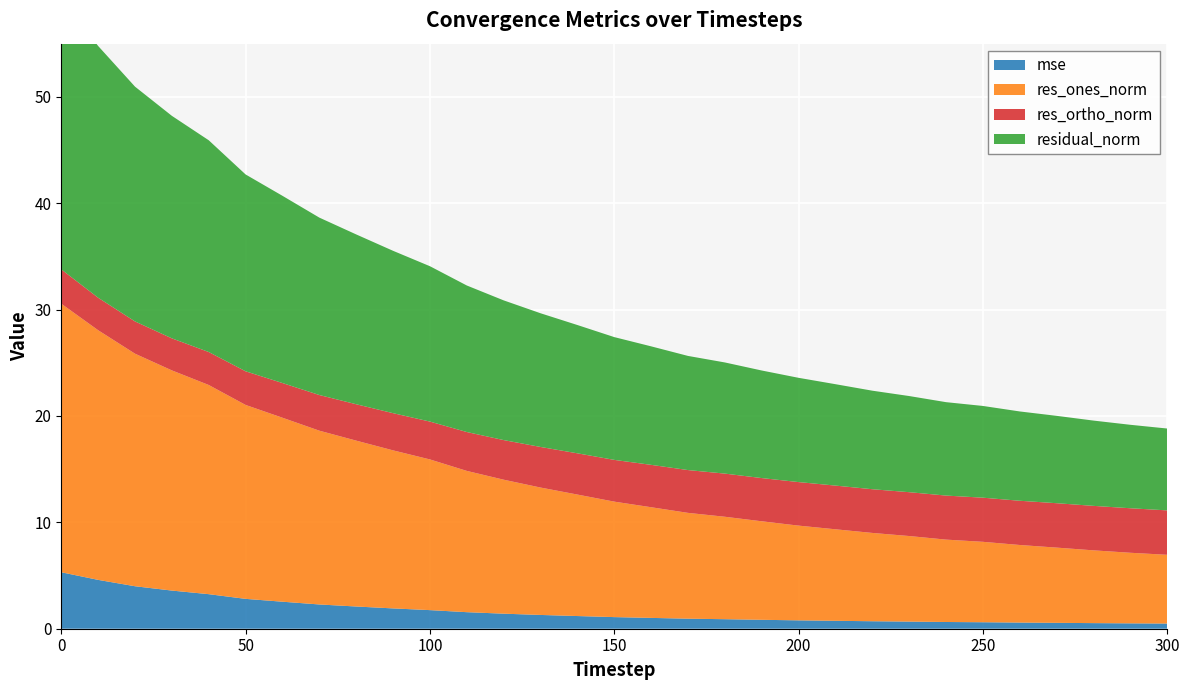

Reading right to left, what are all the values shown in this chart?

mse: 0.5	0.5	0.5	0.6	0.6	0.6	0.6	0.7	0.7	0.7	0.8	0.8	0.9	0.9	1.0	1.1	1.2	1.3	1.4	1.6	1.7	1.9	2.1	2.3	2.5	2.8	3.2	3.6	4.0	4.6	5.3
res_ones_norm: 6.5	6.6	6.8	7.1	7.3	7.6	7.7	8.0	8.3	8.6	8.9	9.3	9.6	9.9	10.4	10.9	11.4	12.0	12.6	13.3	14.2	14.9	15.6	16.3	17.3	18.2	19.7	20.7	21.9	23.5	25.2
res_ortho_norm: 4.2	4.2	4.2	4.2	4.2	4.1	4.1	4.1	4.1	4.1	4.1	4.1	4.1	4.0	4.0	3.9	3.9	3.8	3.7	3.7	3.6	3.5	3.4	3.4	3.3	3.2	3.1	3.0	3.0	3.1	3.2
residual_norm: 7.7	7.8	8.0	8.2	8.4	8.6	8.8	9.0	9.3	9.5	9.8	10.1	10.5	10.7	11.1	11.5	12.1	12.6	13.1	13.8	14.6	15.3	16.0	16.7	17.6	18.5	19.9	20.9	22.1	23.7	25.5